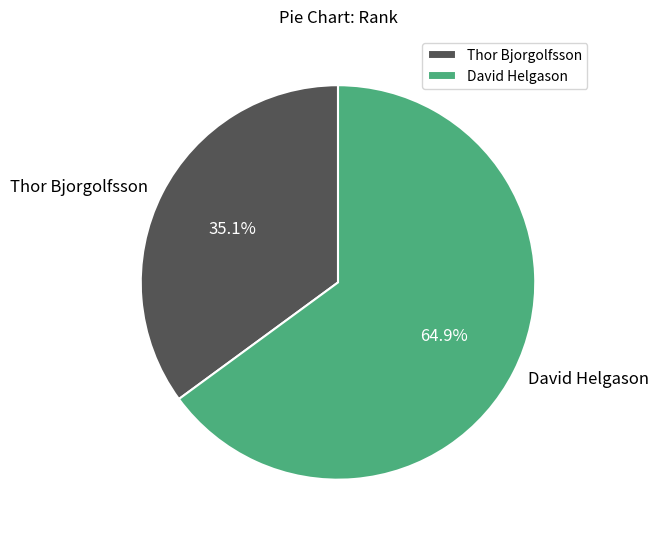

How many segments does this pie chart have?

2